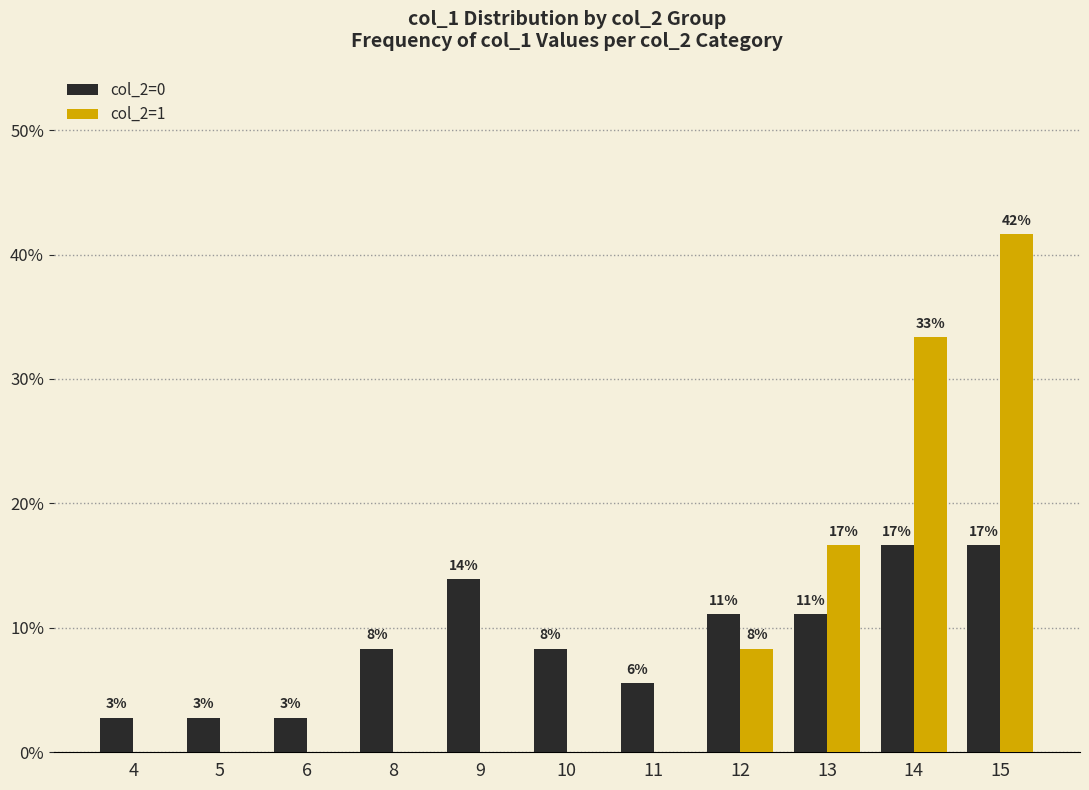

What is the sum of the col_2=0 values at 5 and 9?

0.2